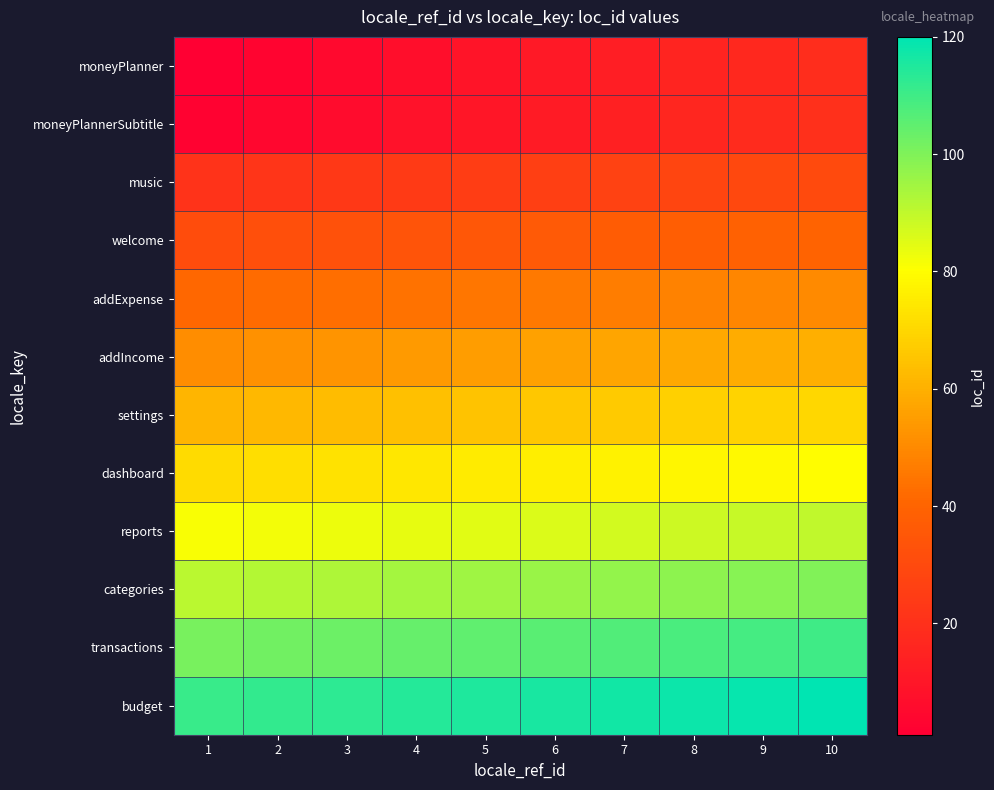

What is the maximum value shown in the chart?

120